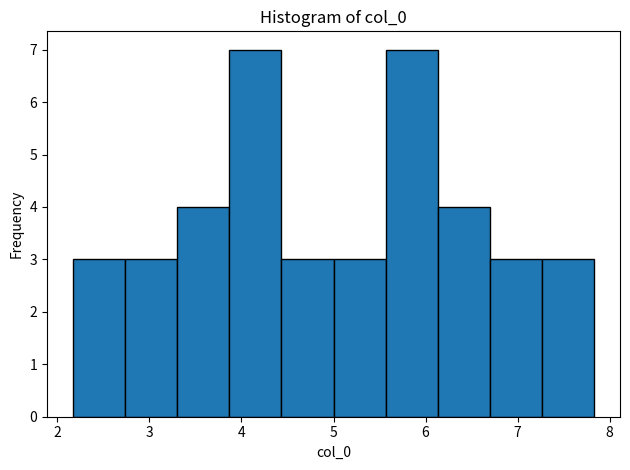

Reading left to right, transcribe this chart: for each bar, give the range it covers on the x-axis and its height. Neither the bar edges nor the heights are printed on the chart, so give them approximately, as read against the axes.

2.2 to 2.7: 3
2.7 to 3.3: 3
3.3 to 3.9: 4
3.9 to 4.4: 7
4.4 to 5.0: 3
5.0 to 5.6: 3
5.6 to 6.1: 7
6.1 to 6.7: 4
6.7 to 7.3: 3
7.3 to 7.8: 3